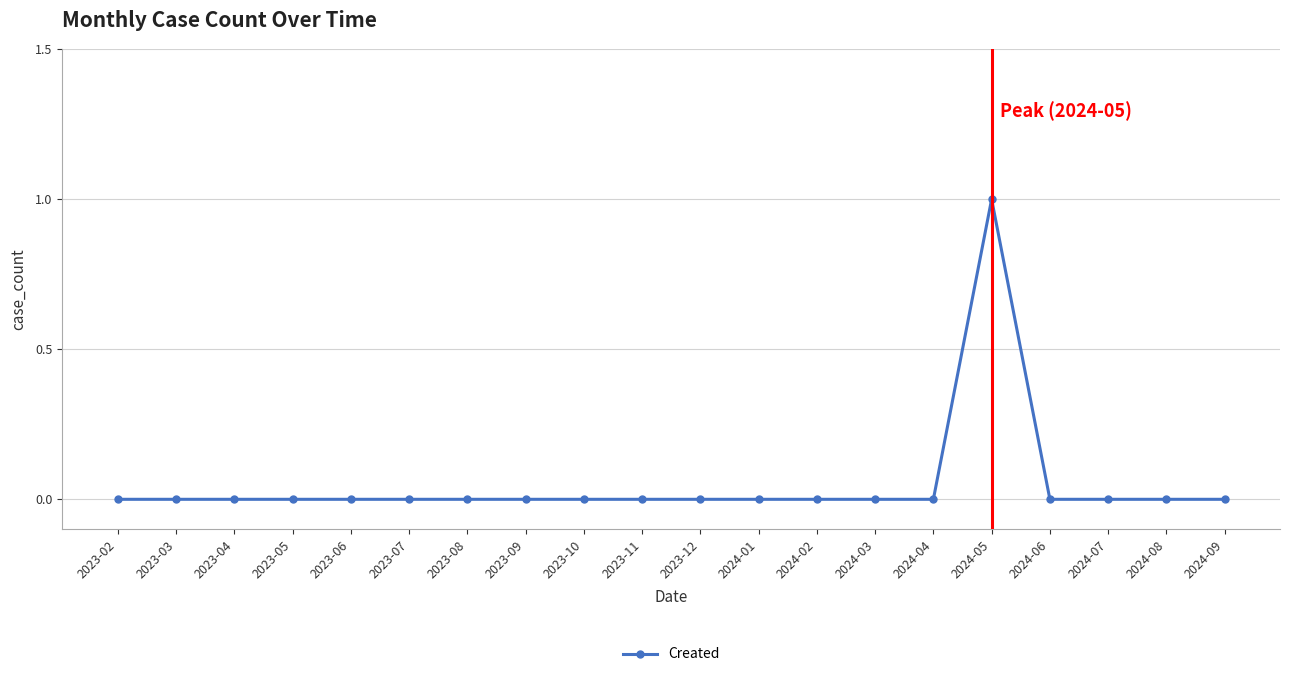

Reading left to right, extract all data points from this chart.

0	0	0	0	0	0	0	0	0	0	0	0	0	0	0	1	0	0	0	0